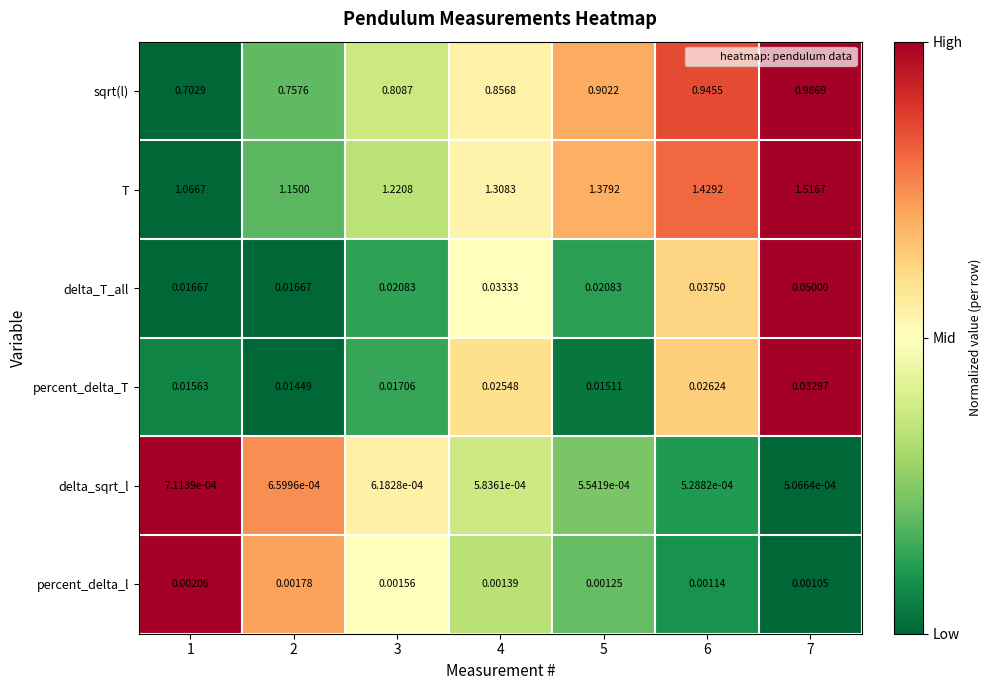

What is the total value across all series at 6?

2.4